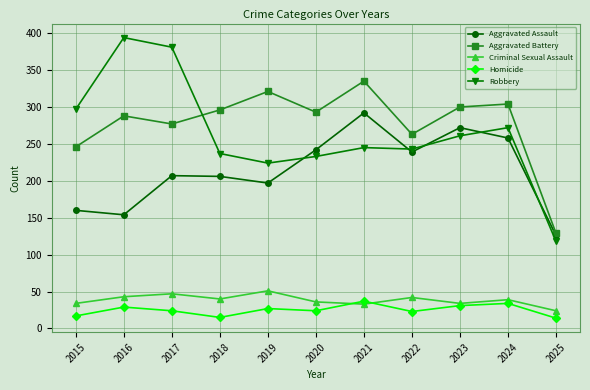

Is the value of Aggravated Battery at 2020 greater than the value of Robbery at 2015?

No